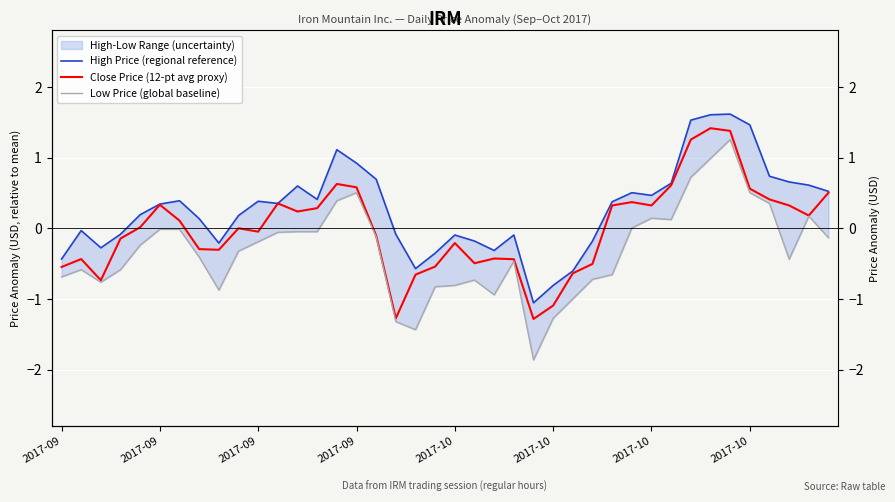

Is the value of High Price (regional reference) at 14 greater than the value of Low Price (global baseline) at 18?

Yes